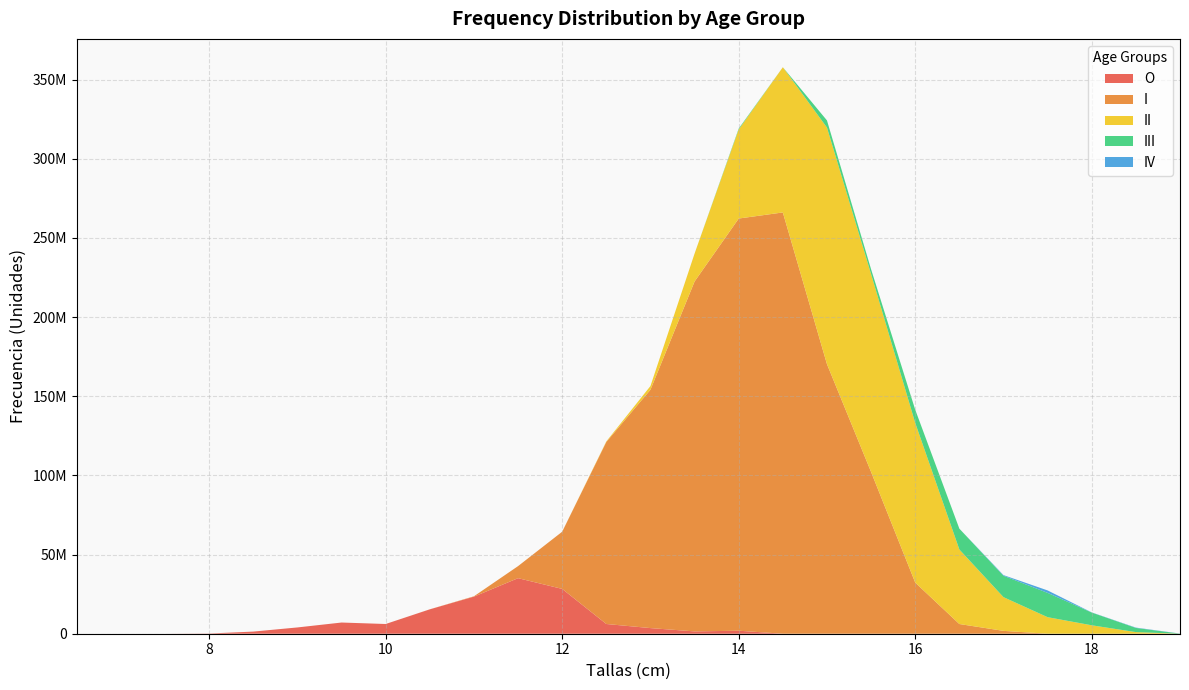

Reading left to right, list all the values displayed in this chart.

O: 6.5=0.0	7.0=0.0	7.5=0.0	8.0=131111.0	8.5=1352251.5	9.0=3968847.5	9.5=7070286.7	10.0=6139821.9	10.5=15404013.7	11.0=23415047.3	11.5=35083380.2	12.0=28301999.6	12.5=6145799.6	13.0=3557732.1	13.5=1465000.1	14.0=1895917.2	14.5=0.0	15.0=0.0	15.5=0.0	16.0=0.0	16.5=0.0	17.0=0.0	17.5=0.0	18.0=0.0	18.5=0.0	19.0=0.0
I: 6.5=0.0	7.0=0.0	7.5=0.0	8.0=0.0	8.5=0.0	9.0=0.0	9.5=0.0	10.0=0.0	10.5=26247.5	11.0=230467.7	11.5=7615450.3	12.0=36121875.2	12.5=114959819.5	13.0=150529059.4	13.5=220990333.3	14.0=260303703.2	14.5=266051451.0	15.0=170245964.2	15.5=102142751.7	16.0=32292603.4	16.5=6130716.6	17.0=1808772.7	17.5=0.0	18.0=0.0	18.5=0.0	19.0=0.0
II: 6.5=0.0	7.0=0.0	7.5=0.0	8.0=0.0	8.5=0.0	9.0=0.0	9.5=0.0	10.0=0.0	10.5=0.0	11.0=0.0	11.5=0.0	12.0=0.0	12.5=345525.6	13.0=2344834.8	13.5=17631024.5	14.0=56220646.0	14.5=91709228.1	15.0=149393049.5	15.5=124934878.7	16.0=100821474.8	16.5=47065800.9	17.0=21283943.8	17.5=10447161.9	18.0=5317297.8	18.5=1023743.8	19.0=0.0
III: 6.5=0.0	7.0=0.0	7.5=0.0	8.0=0.0	8.5=0.0	9.0=0.0	9.5=0.0	10.0=0.0	10.5=0.0	11.0=0.0	11.5=0.0	12.0=0.0	12.5=0.0	13.0=0.0	13.5=0.0	14.0=596643.6	14.5=0.0	15.0=4519274.7	15.5=3055758.2	16.0=8336645.5	16.5=13156784.8	17.0=13516278.1	17.5=15342209.2	18.0=8053309.4	18.5=2645254.7	19.0=62443.2
IV: 6.5=0.0	7.0=0.0	7.5=0.0	8.0=0.0	8.5=0.0	9.0=0.0	9.5=0.0	10.0=0.0	10.5=0.0	11.0=0.0	11.5=0.0	12.0=0.0	12.5=0.0	13.0=0.0	13.5=0.0	14.0=0.0	14.5=0.0	15.0=0.0	15.5=0.0	16.0=0.0	16.5=0.0	17.0=416811.6	17.5=1554516.5	18.0=94688.0	18.5=204748.8	19.0=53927.5